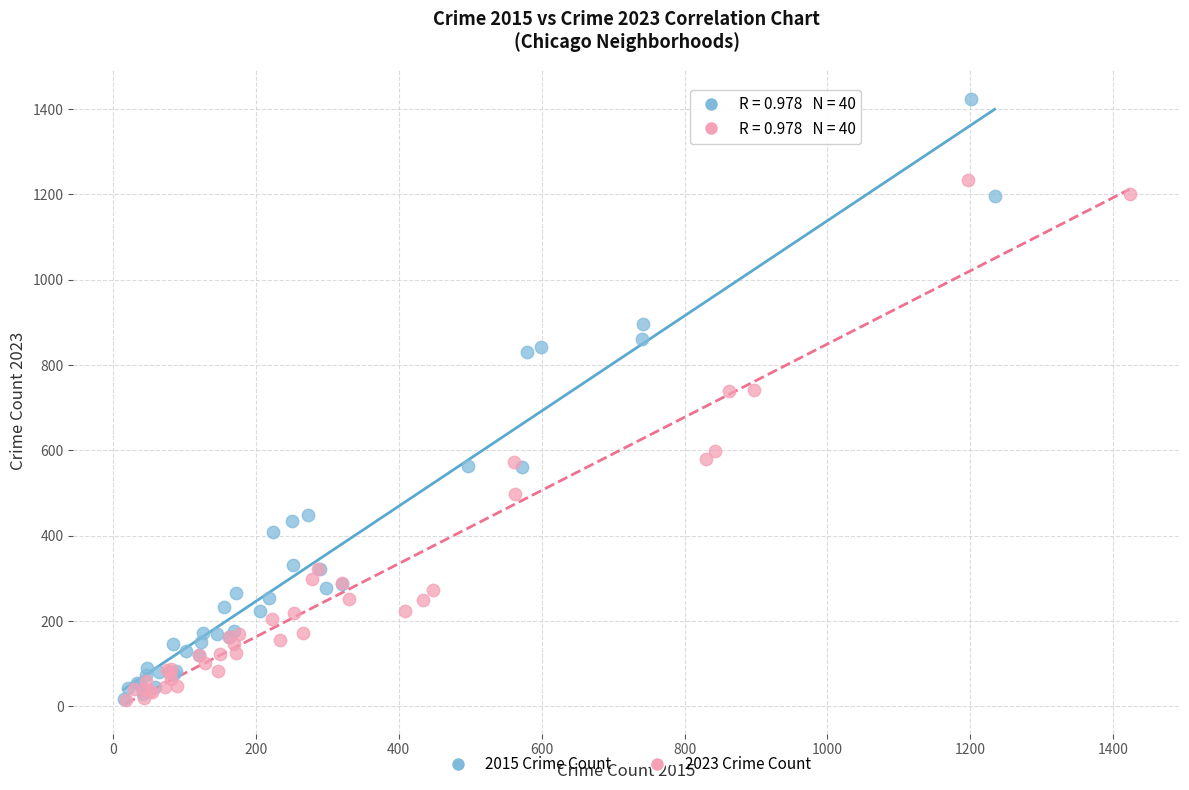

Which series contains the highest Y value?

2015 Crime Count